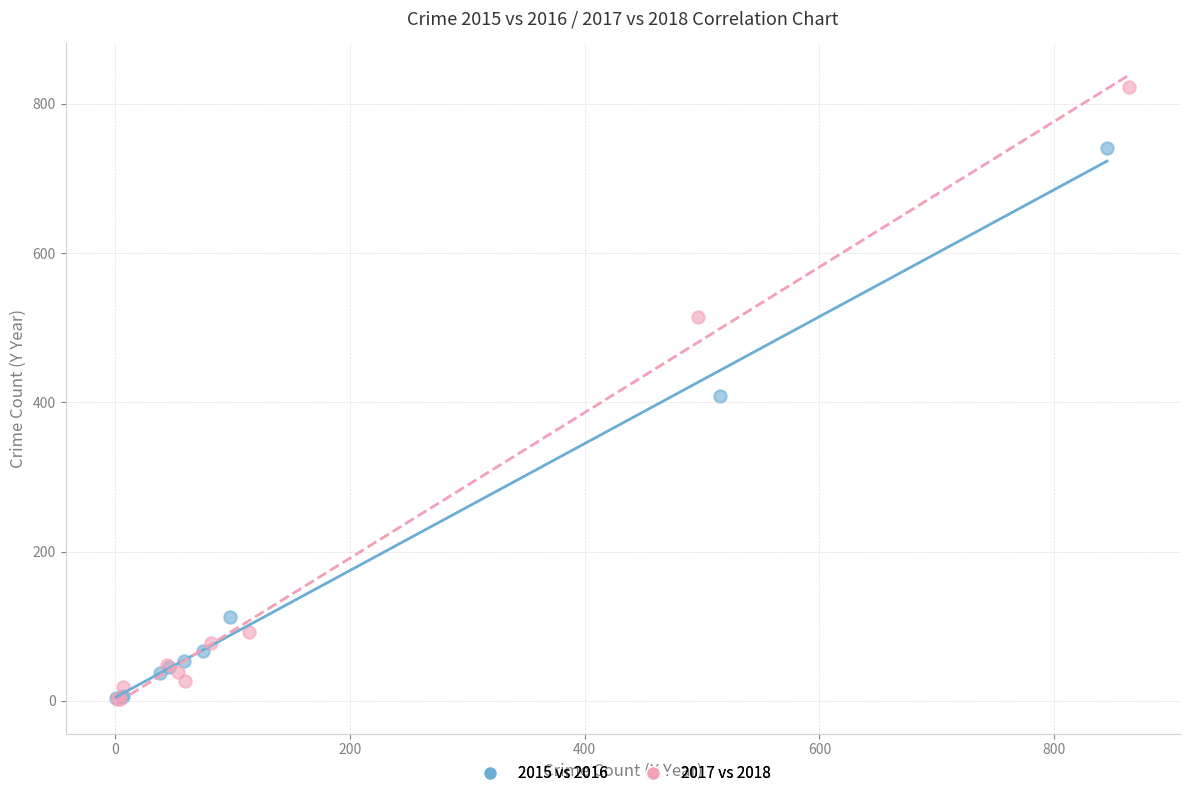

Which series has the widest spread of Y values?

2017 vs 2018